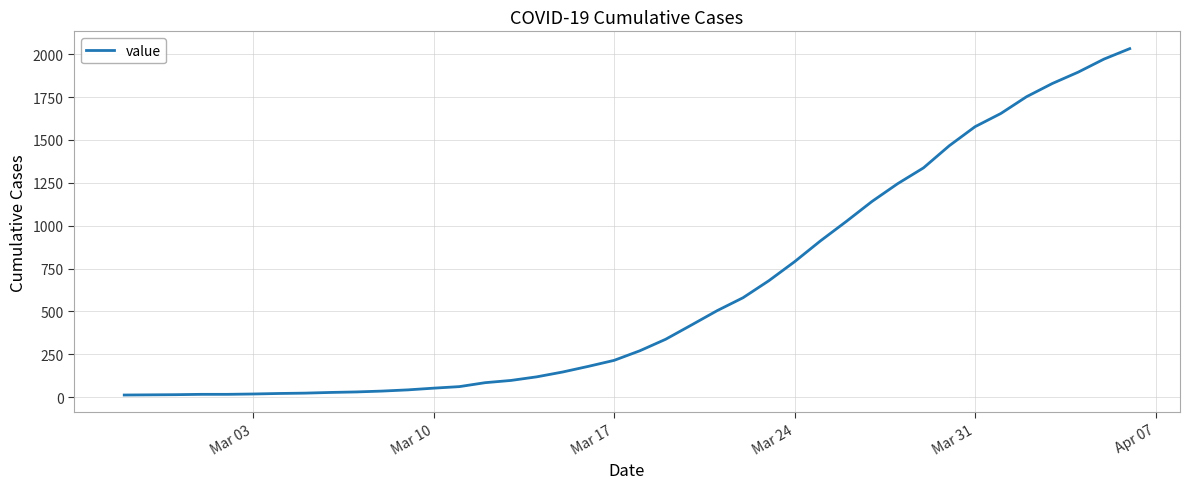

What is the maximum value shown in the chart?

2032